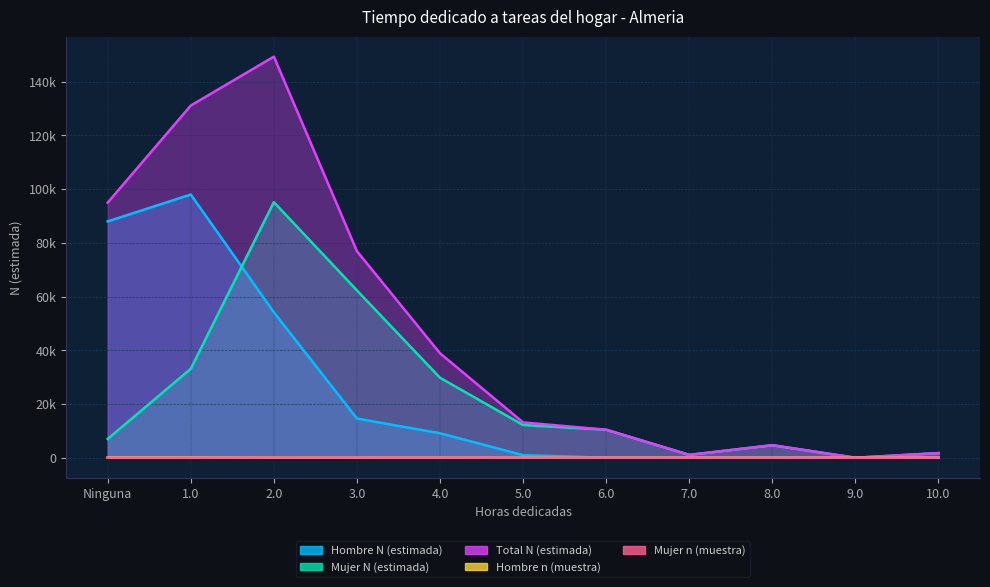

Reading left to right, extract all data points from this chart.

Hombre N (estimada): 88000	98016	54171	14606	9115	965	0	0	0	0	0
Mujer N (estimada): 6996	33122	95173	62313	29785	12190	10435	1068	4668	0	1734
Total N (estimada): 94995	131137	149344	76918	38900	13155	10435	1068	4668	0	1734
Hombre n (muestra): 91	98	48	15	9	1	0	0	0	0	0
Mujer n (muestra): 8	30	89	58	27	12	10	1	5	0	2